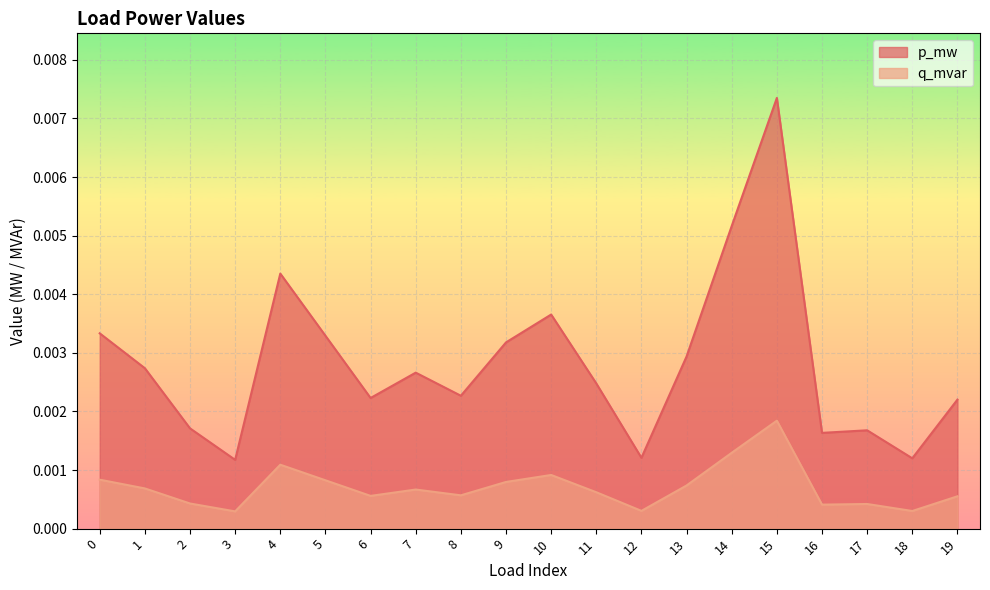

Which series has the largest range (max minus min)?

p_mw